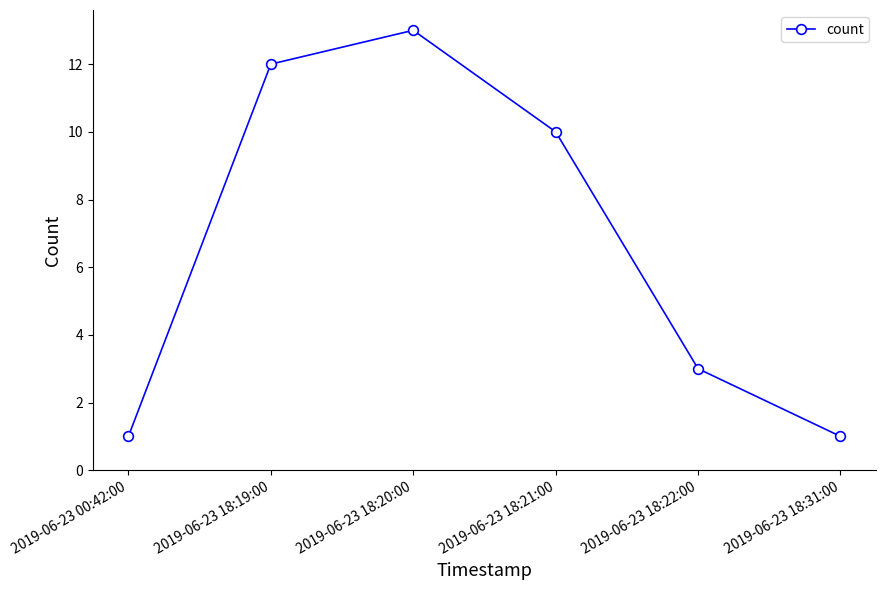

Does the chart have visible grid lines?

No